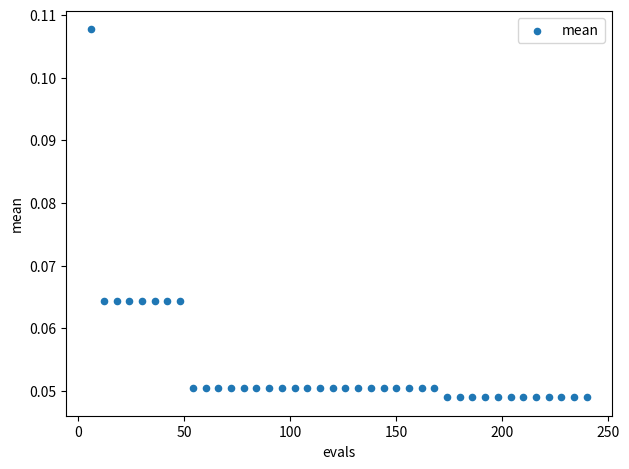

What is the range of X values (max minus min)?

234.0